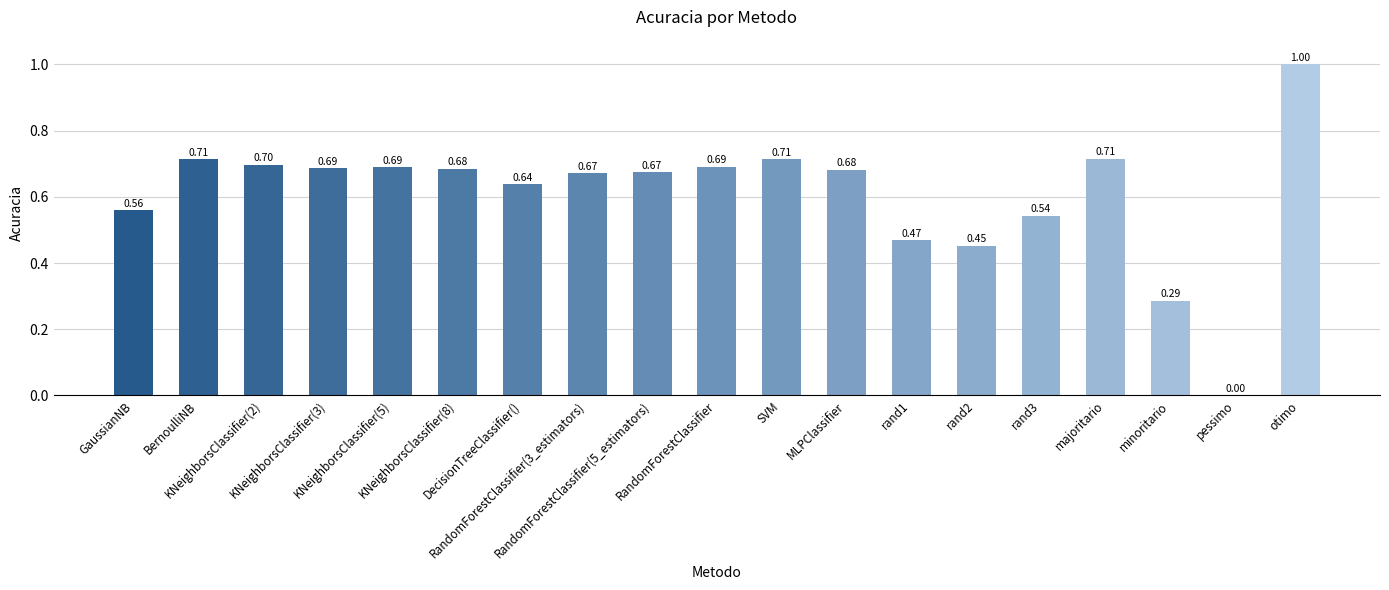

Does the chart contain stacked bars?

No